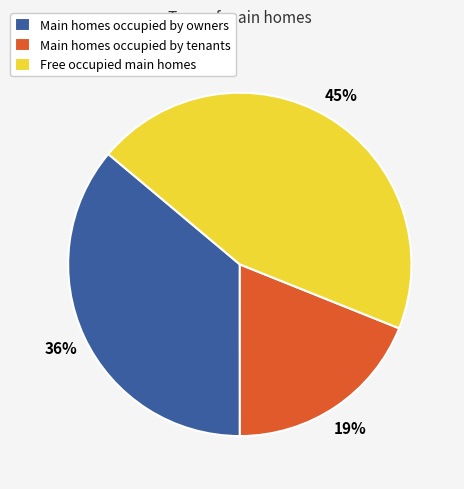

Is there any slice that represents more than half of the pie?

No